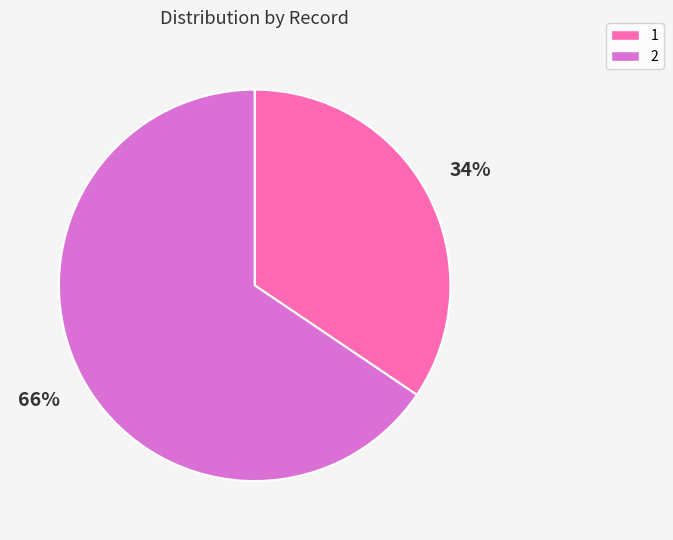

Which slice represents more than half of the pie?

2